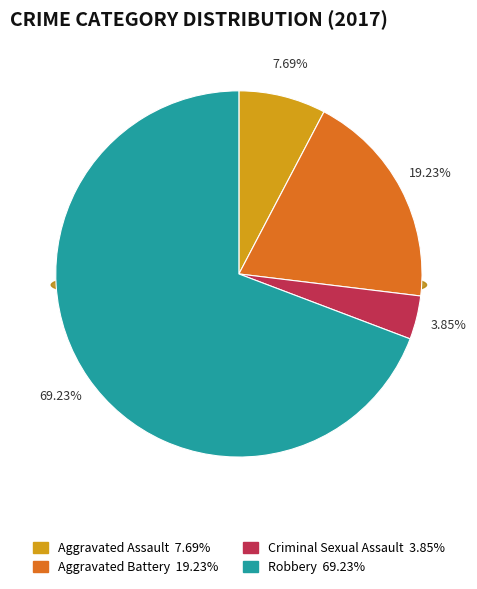

What is the ratio of the value at Criminal Sexual Assault to the value at Aggravated Battery?

0.2